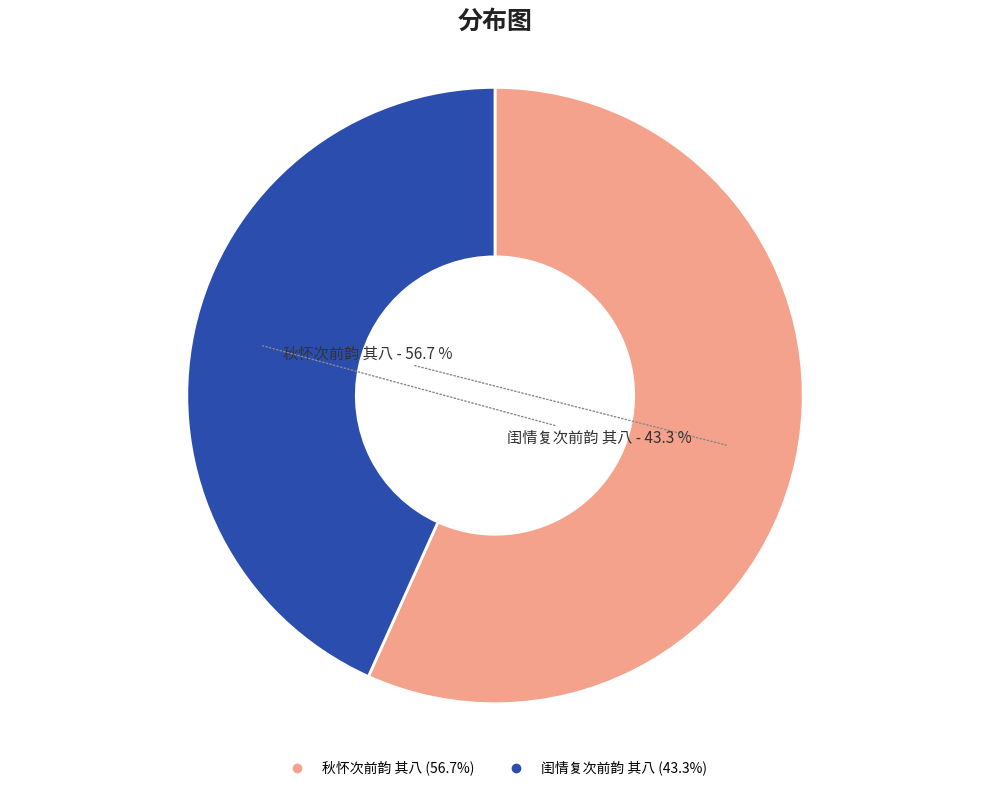

Is there any slice that represents more than half of the pie?

Yes